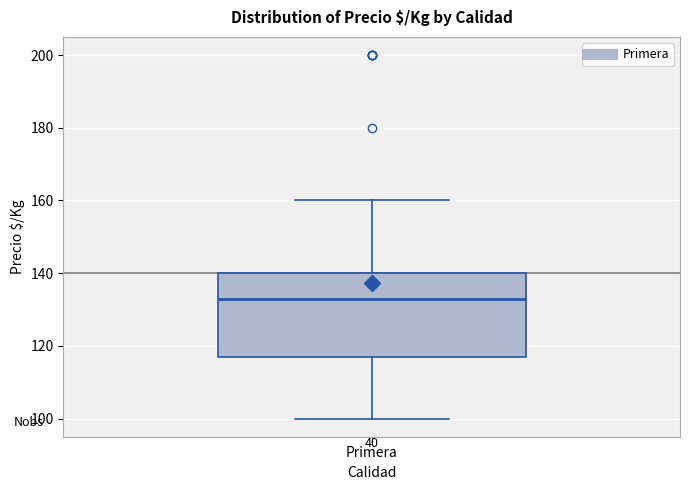

Where does the median line of the box for Primera sit on the y-axis? The values are not printed on the chart, so give them approximately, as read against the axis.

134